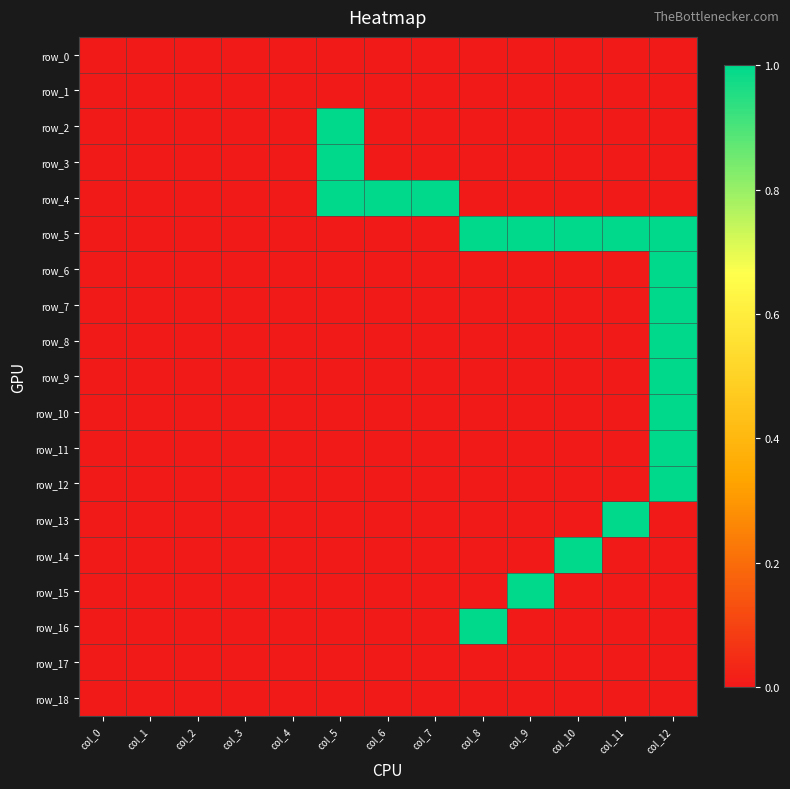

Reading right to left, list all the values displayed in this chart.

row_0: col_12=0	col_11=0	col_10=0	col_9=0	col_8=0	col_7=0	col_6=0	col_5=0	col_4=0	col_3=0	col_2=0	col_1=0	col_0=0
row_1: col_12=0	col_11=0	col_10=0	col_9=0	col_8=0	col_7=0	col_6=0	col_5=0	col_4=0	col_3=0	col_2=0	col_1=0	col_0=0
row_2: col_12=0	col_11=0	col_10=0	col_9=0	col_8=0	col_7=0	col_6=0	col_5=1	col_4=0	col_3=0	col_2=0	col_1=0	col_0=0
row_3: col_12=0	col_11=0	col_10=0	col_9=0	col_8=0	col_7=0	col_6=0	col_5=1	col_4=0	col_3=0	col_2=0	col_1=0	col_0=0
row_4: col_12=0	col_11=0	col_10=0	col_9=0	col_8=0	col_7=1	col_6=1	col_5=1	col_4=0	col_3=0	col_2=0	col_1=0	col_0=0
row_5: col_12=1	col_11=1	col_10=1	col_9=1	col_8=1	col_7=0	col_6=0	col_5=0	col_4=0	col_3=0	col_2=0	col_1=0	col_0=0
row_6: col_12=1	col_11=0	col_10=0	col_9=0	col_8=0	col_7=0	col_6=0	col_5=0	col_4=0	col_3=0	col_2=0	col_1=0	col_0=0
row_7: col_12=1	col_11=0	col_10=0	col_9=0	col_8=0	col_7=0	col_6=0	col_5=0	col_4=0	col_3=0	col_2=0	col_1=0	col_0=0
row_8: col_12=1	col_11=0	col_10=0	col_9=0	col_8=0	col_7=0	col_6=0	col_5=0	col_4=0	col_3=0	col_2=0	col_1=0	col_0=0
row_9: col_12=1	col_11=0	col_10=0	col_9=0	col_8=0	col_7=0	col_6=0	col_5=0	col_4=0	col_3=0	col_2=0	col_1=0	col_0=0
row_10: col_12=1	col_11=0	col_10=0	col_9=0	col_8=0	col_7=0	col_6=0	col_5=0	col_4=0	col_3=0	col_2=0	col_1=0	col_0=0
row_11: col_12=1	col_11=0	col_10=0	col_9=0	col_8=0	col_7=0	col_6=0	col_5=0	col_4=0	col_3=0	col_2=0	col_1=0	col_0=0
row_12: col_12=1	col_11=0	col_10=0	col_9=0	col_8=0	col_7=0	col_6=0	col_5=0	col_4=0	col_3=0	col_2=0	col_1=0	col_0=0
row_13: col_12=0	col_11=1	col_10=0	col_9=0	col_8=0	col_7=0	col_6=0	col_5=0	col_4=0	col_3=0	col_2=0	col_1=0	col_0=0
row_14: col_12=0	col_11=0	col_10=1	col_9=0	col_8=0	col_7=0	col_6=0	col_5=0	col_4=0	col_3=0	col_2=0	col_1=0	col_0=0
row_15: col_12=0	col_11=0	col_10=0	col_9=1	col_8=0	col_7=0	col_6=0	col_5=0	col_4=0	col_3=0	col_2=0	col_1=0	col_0=0
row_16: col_12=0	col_11=0	col_10=0	col_9=0	col_8=1	col_7=0	col_6=0	col_5=0	col_4=0	col_3=0	col_2=0	col_1=0	col_0=0
row_17: col_12=0	col_11=0	col_10=0	col_9=0	col_8=0	col_7=0	col_6=0	col_5=0	col_4=0	col_3=0	col_2=0	col_1=0	col_0=0
row_18: col_12=0	col_11=0	col_10=0	col_9=0	col_8=0	col_7=0	col_6=0	col_5=0	col_4=0	col_3=0	col_2=0	col_1=0	col_0=0